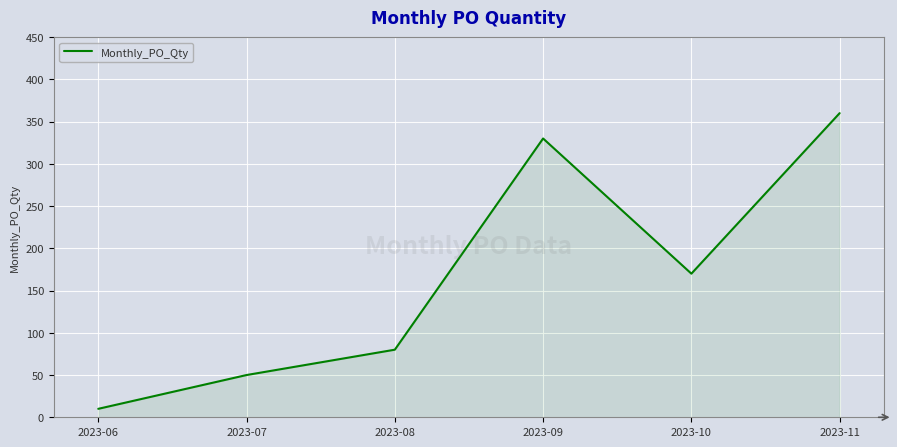

What is the difference between the second highest and second lowest values?

280